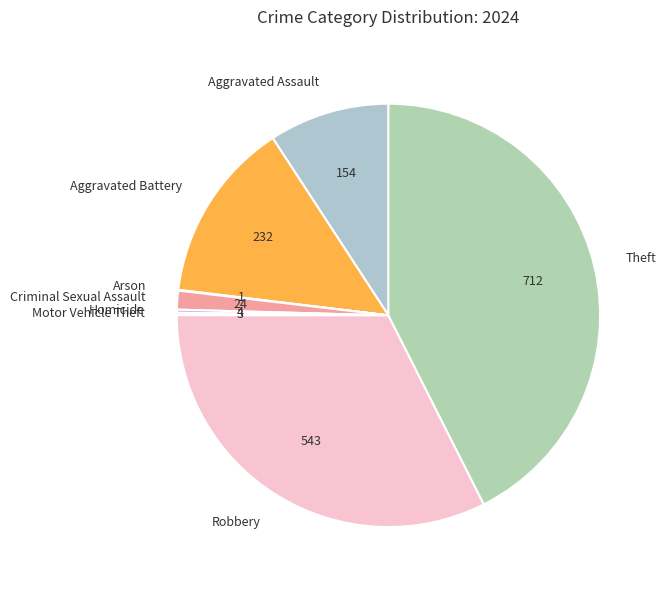

The Criminal Sexual Assault slice represents 1% of the pie. True or false?

True